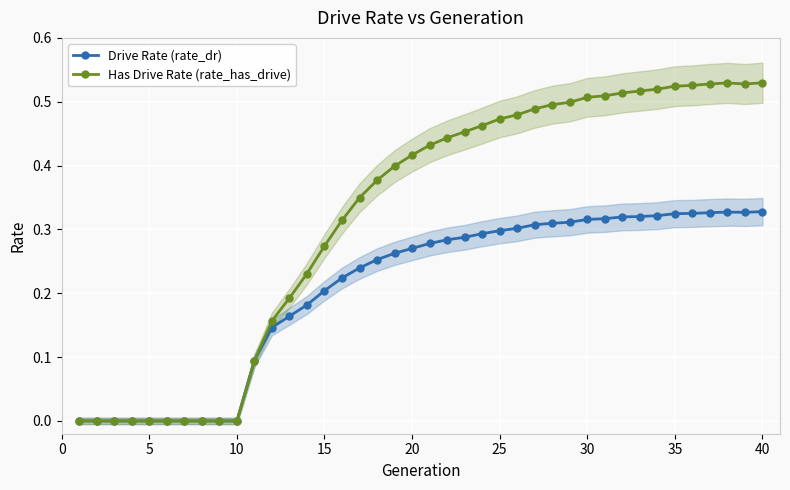

What is the difference between the maximum and minimum values in the Has Drive Rate (rate_has_drive) series?

0.5